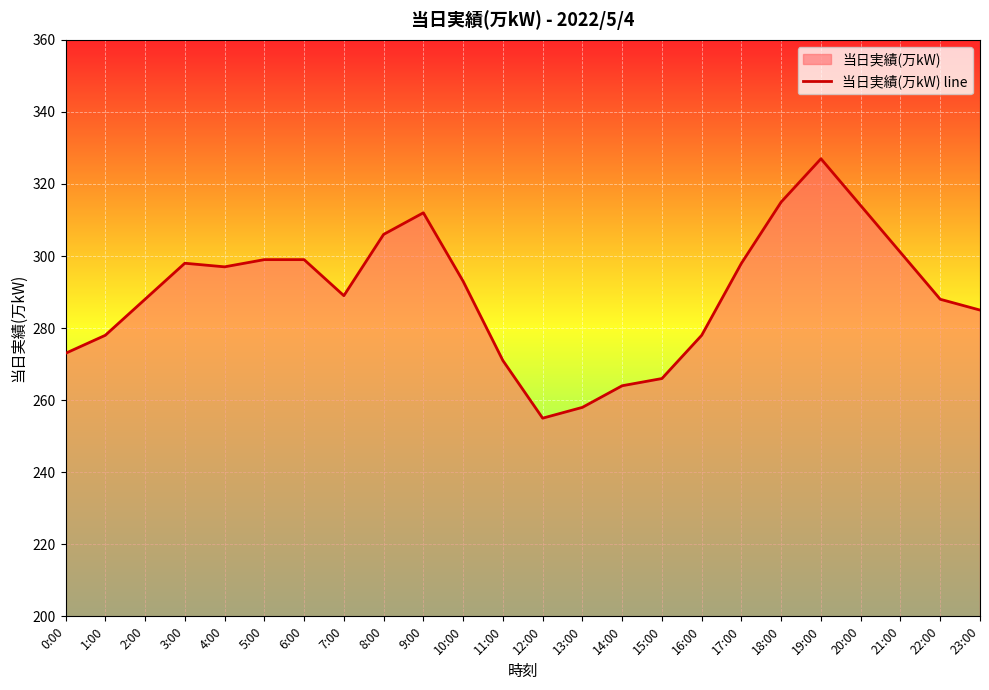

What is the difference between the values at 4:00 and 6:00?

2